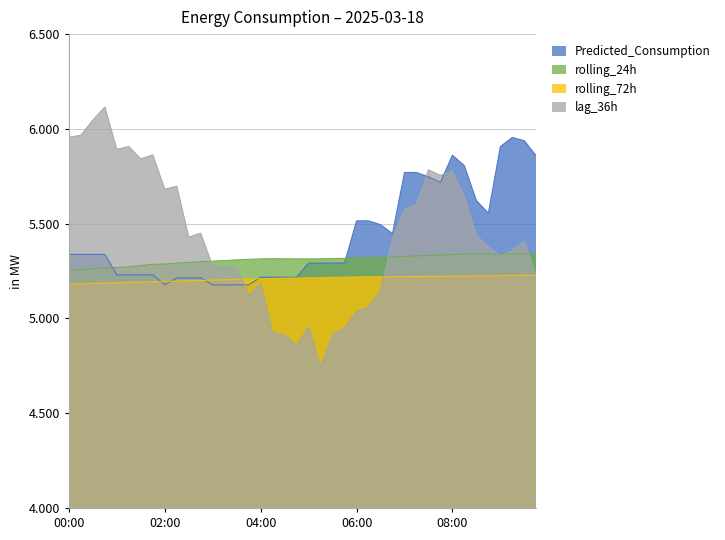

How many lines are shown in the chart?

4